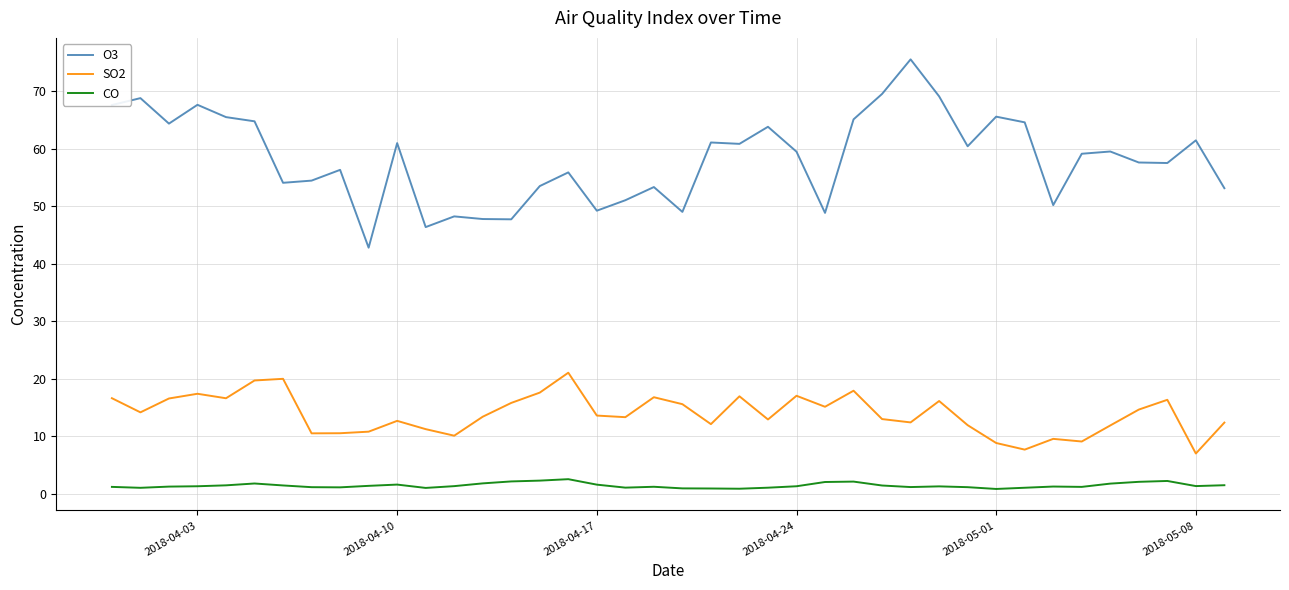

List the series in order of their peak value, highest first.

O3, SO2, CO